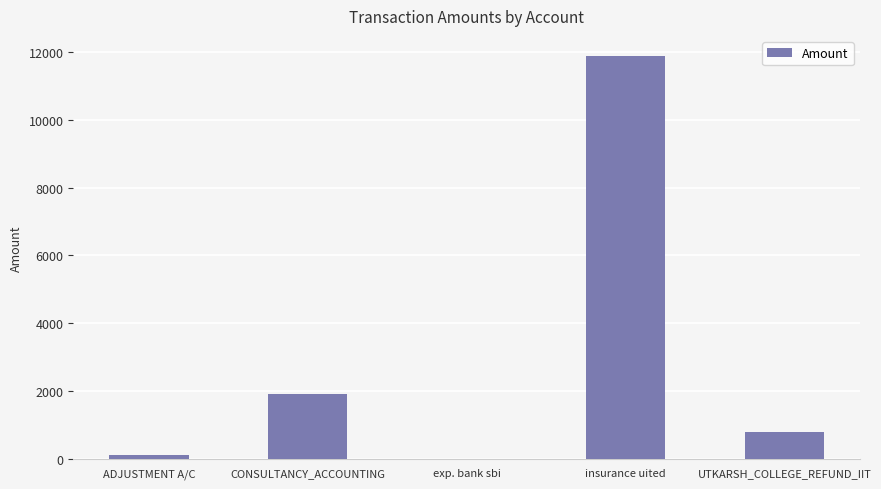

Where is the data nearest to the value 5943?

CONSULTANCY_ACCOUNTING